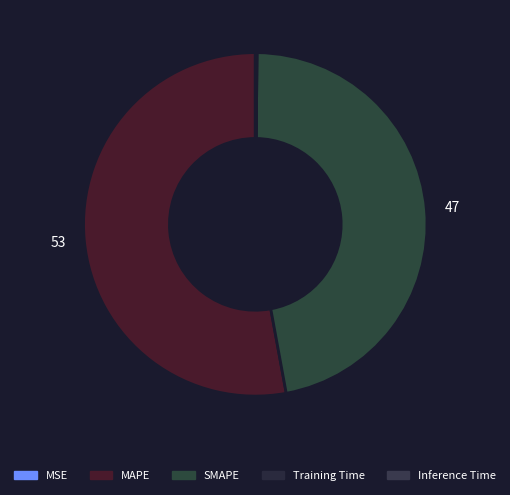

Is there a majority slice in this chart?

Yes